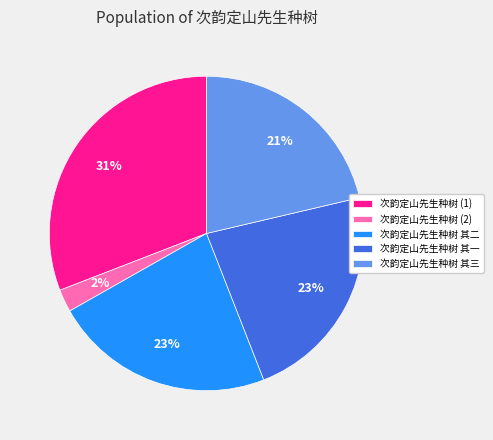

Is the sum of 次韵定山先生种树 其二 and 次韵定山先生种树 其一 greater than half?

No